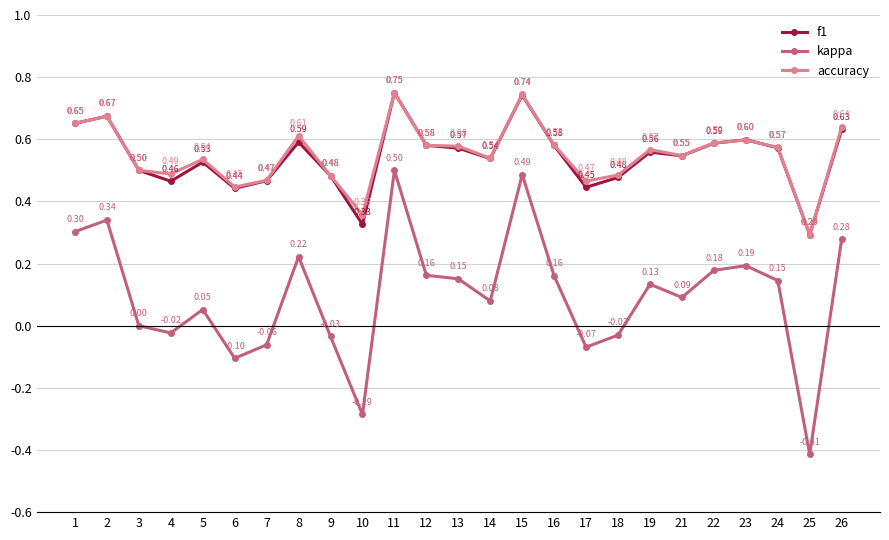

In f1, how many points are lower than both neighbors (excluding endpoints)?

7